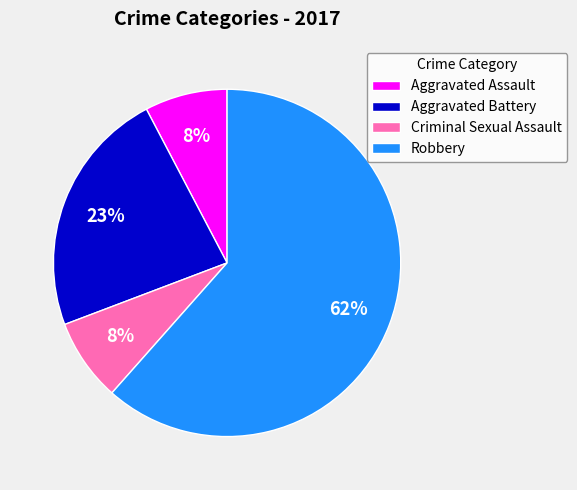

Does Robbery represent more than half of the total?

Yes